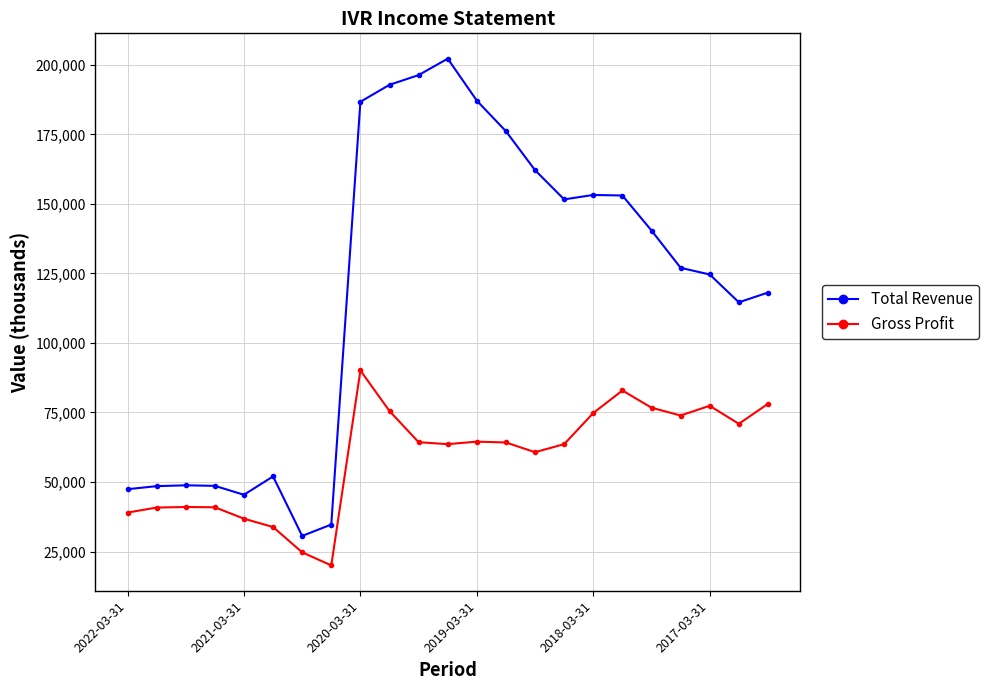

Rank the series by their maximum value, from lowest to highest.

Gross Profit, Total Revenue